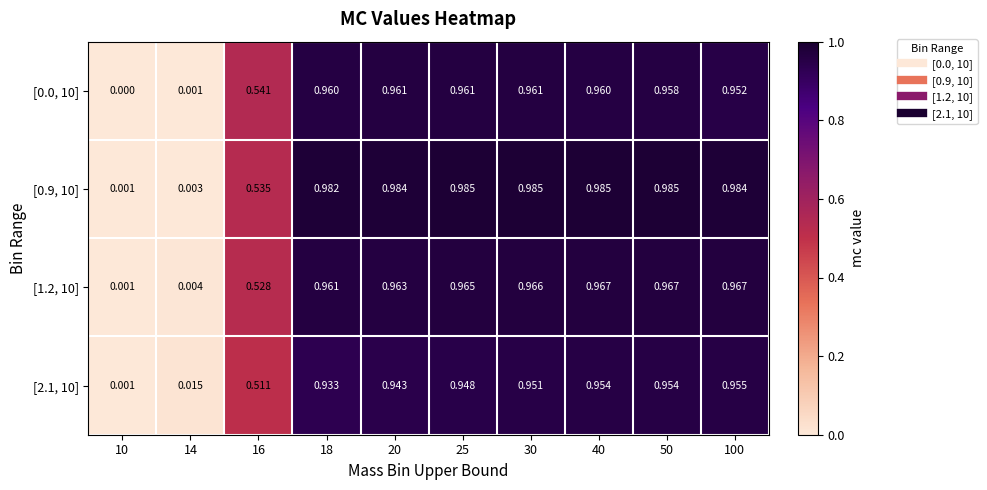

Is the value of [0.9, 10] at 16 greater than the value of [1.2, 10] at 10?

Yes